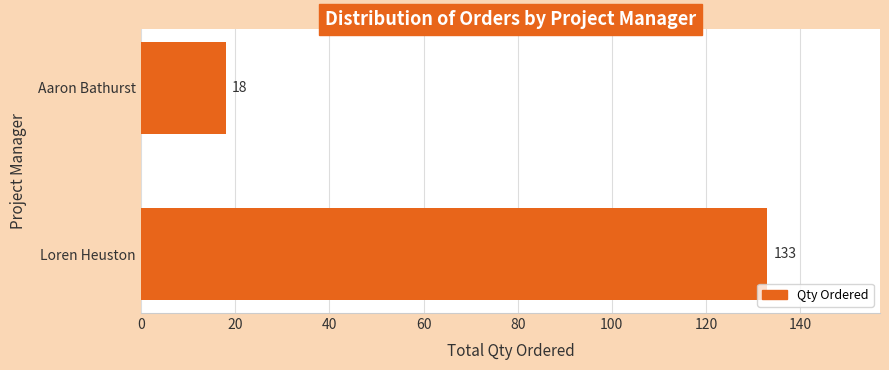

Count the values in the range 18 to 133.

2